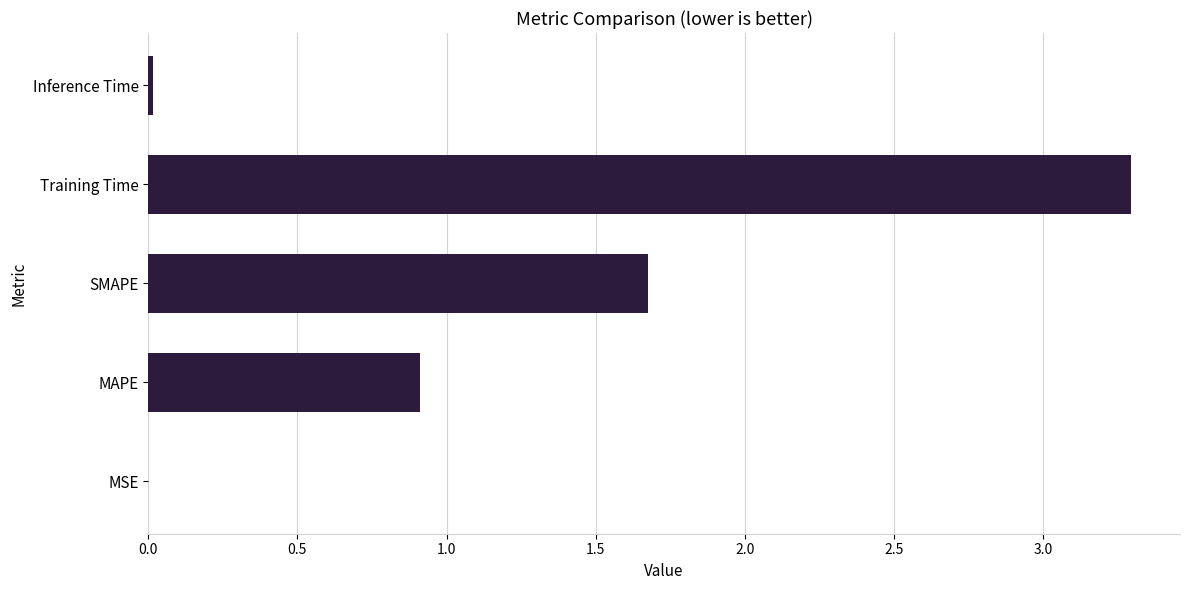

Are the bars grouped side by side (vs. stacked)?

No